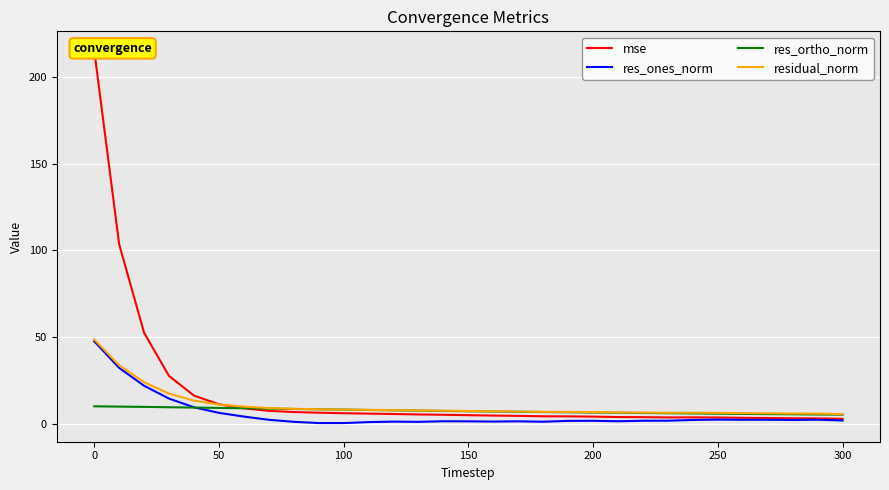

How many lines are shown in the chart?

4